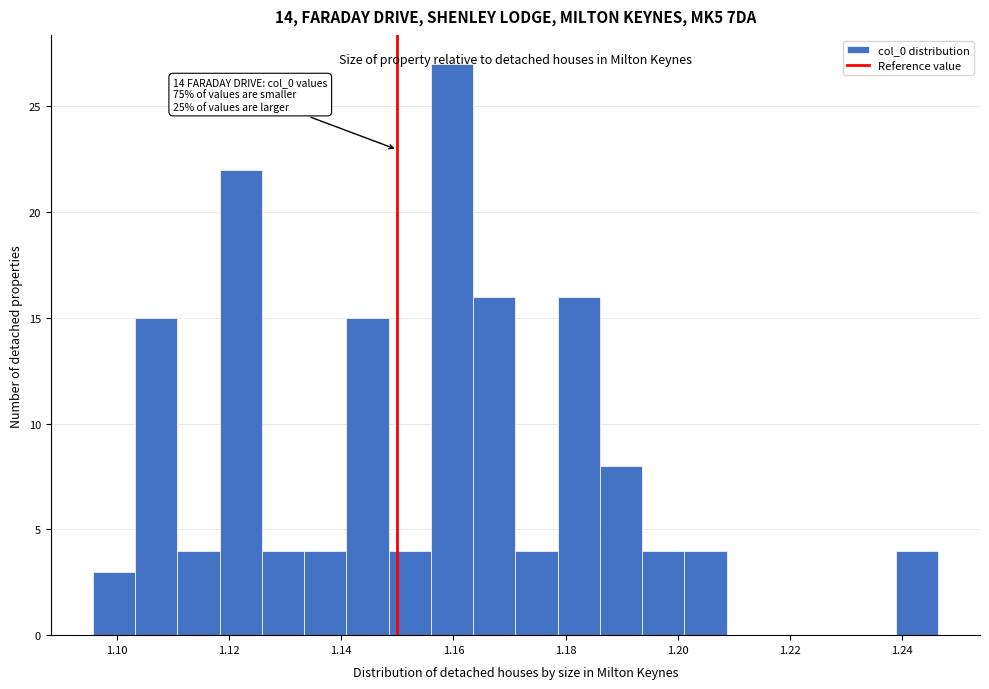

Around what value on the x-axis is the tallest bar? Give the approximate position of its centre, as read against the axis.

1.160